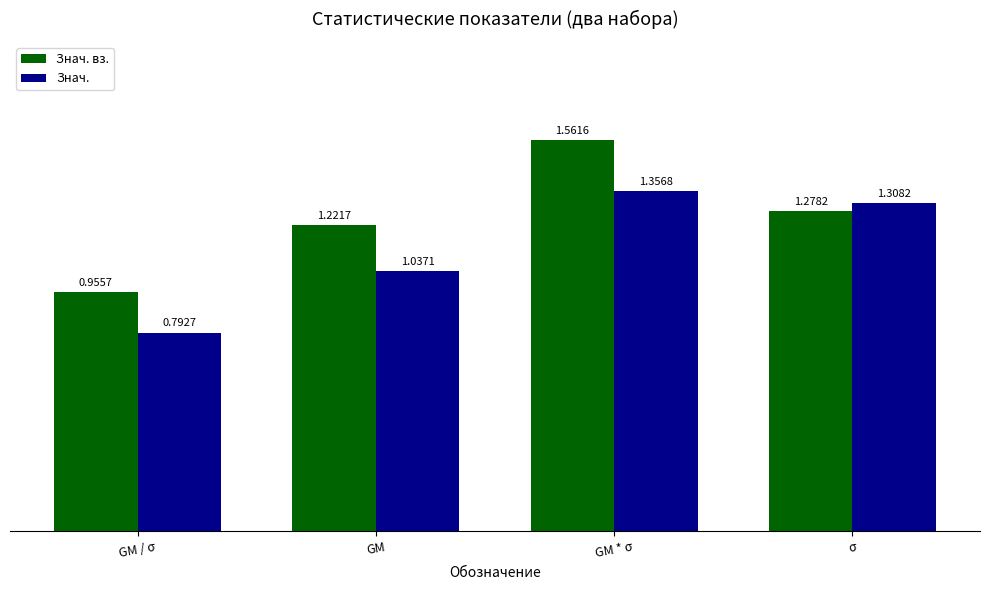

At which category does the chart reach its peak across all series?

GM * σ